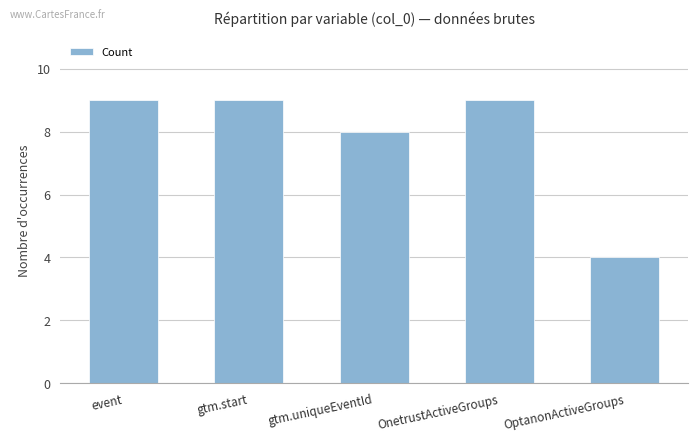

How many distinct data groups are displayed?

1